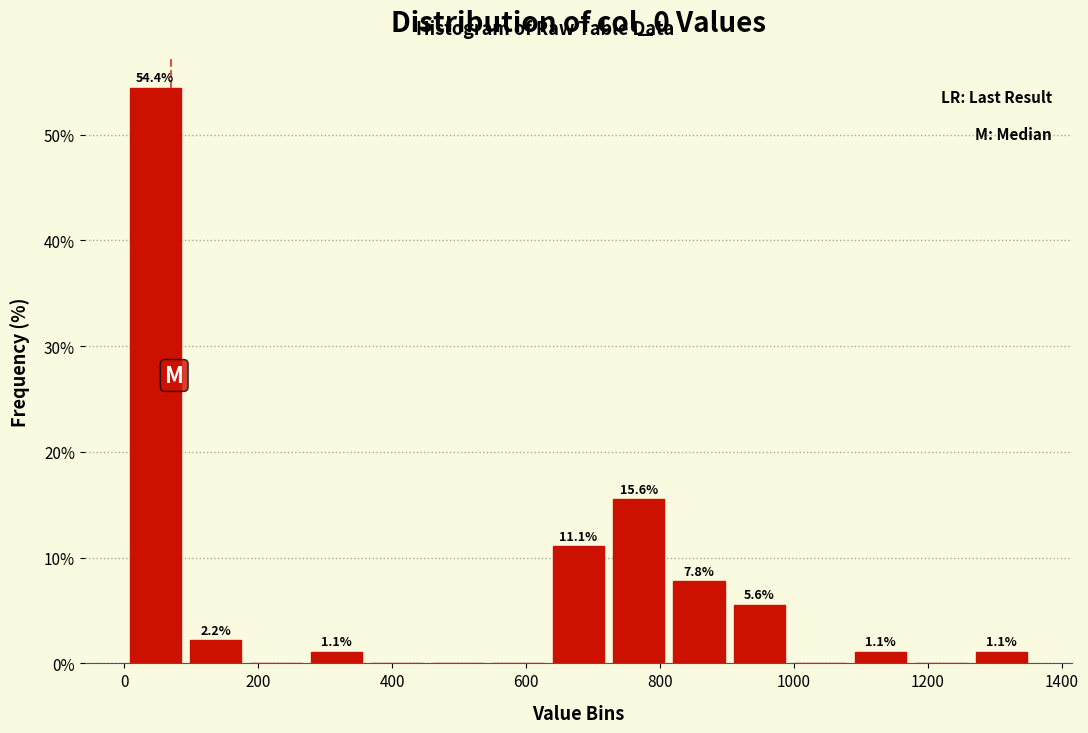

Which range on the x-axis has the tallest bar?

0 to 100